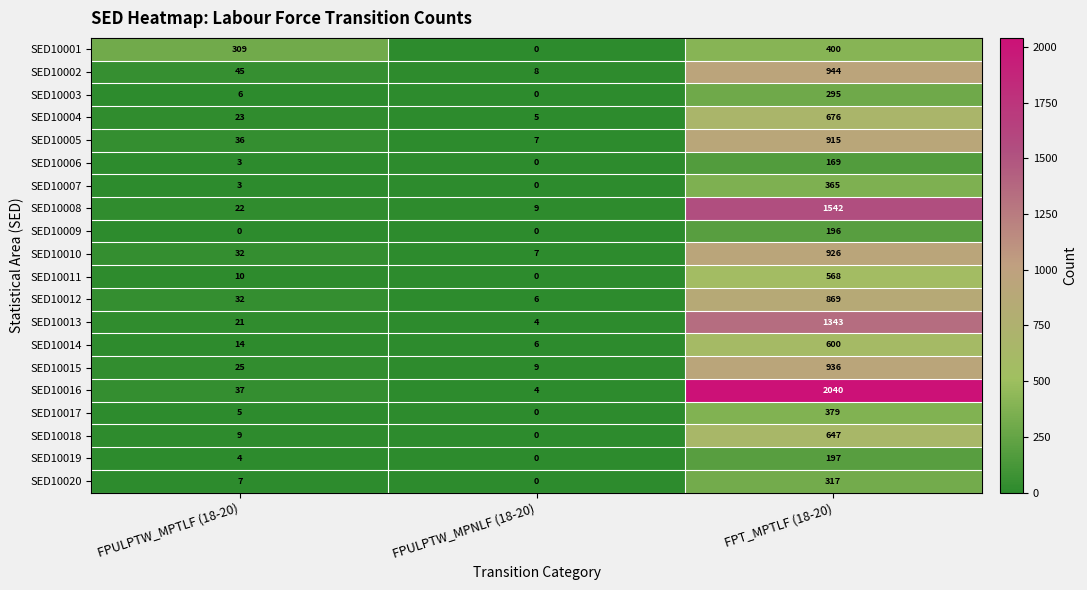

What is the approximate value of SED10018 at FPT_MPTLF (18-20), to the nearest 10?

650